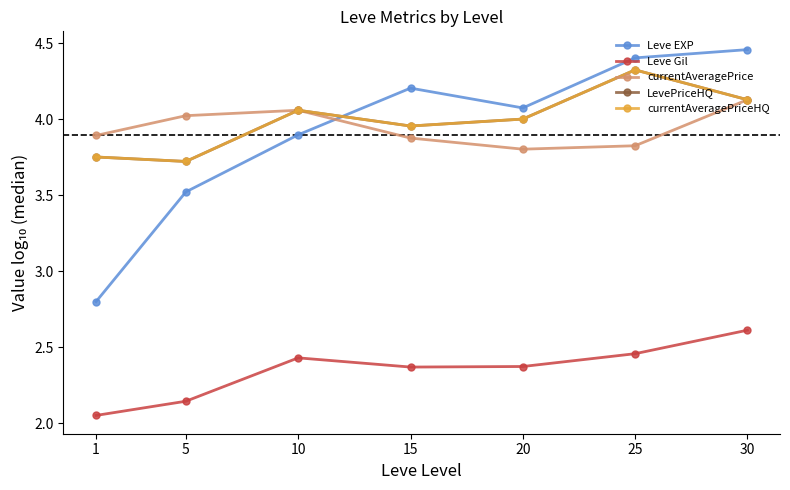

What is the spread (max minus min) of values at 20?

1.7